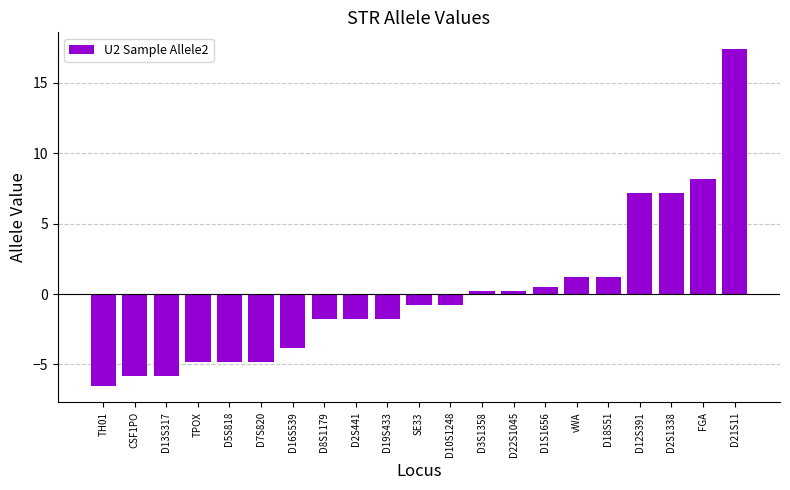

What is the difference between the second highest and minimum values?

14.7